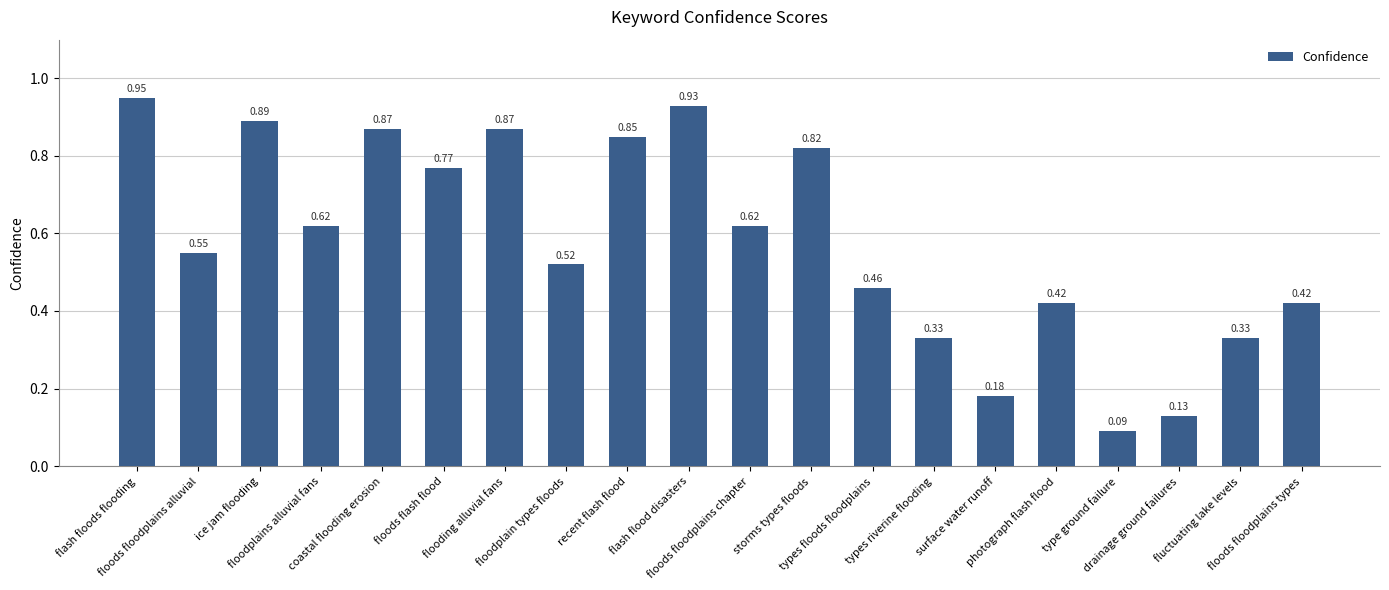

Rank the categories by value from lowest to highest.

type ground failure, drainage ground failures, surface water runoff, types riverine flooding, fluctuating lake levels, photograph flash flood, floods floodplains types, types floods floodplains, floodplain types floods, floods floodplains alluvial, floodplains alluvial fans, floods floodplains chapter, floods flash flood, storms types floods, recent flash flood, coastal flooding erosion, flooding alluvial fans, ice jam flooding, flash flood disasters, flash floods flooding